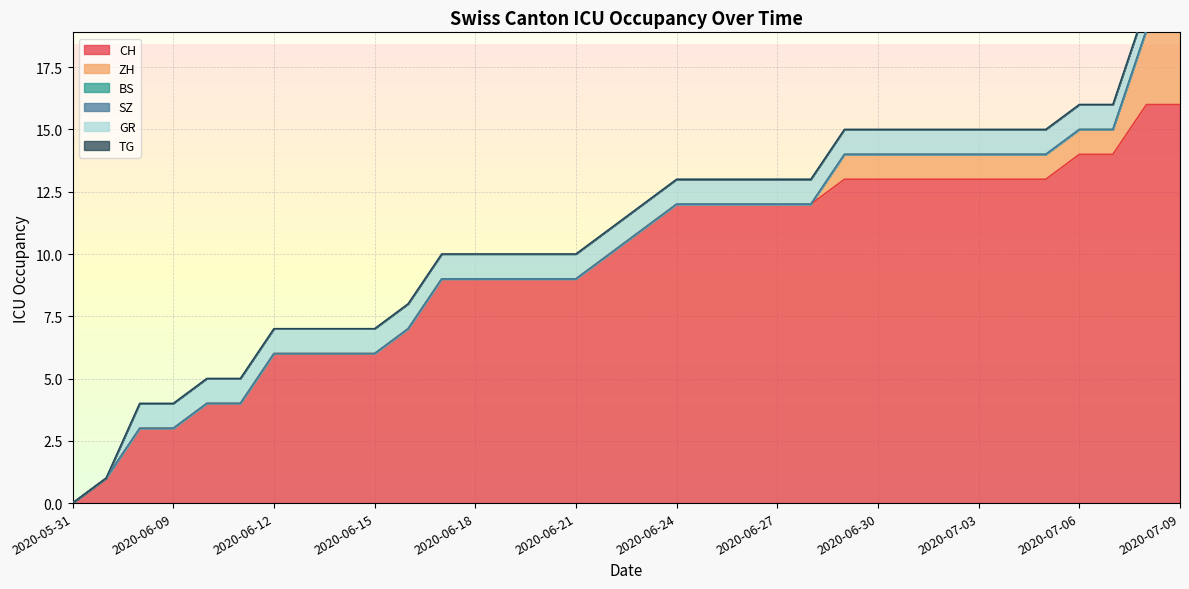

List the series in order of their peak value, highest first.

CH, ZH, GR, BS, SZ, TG